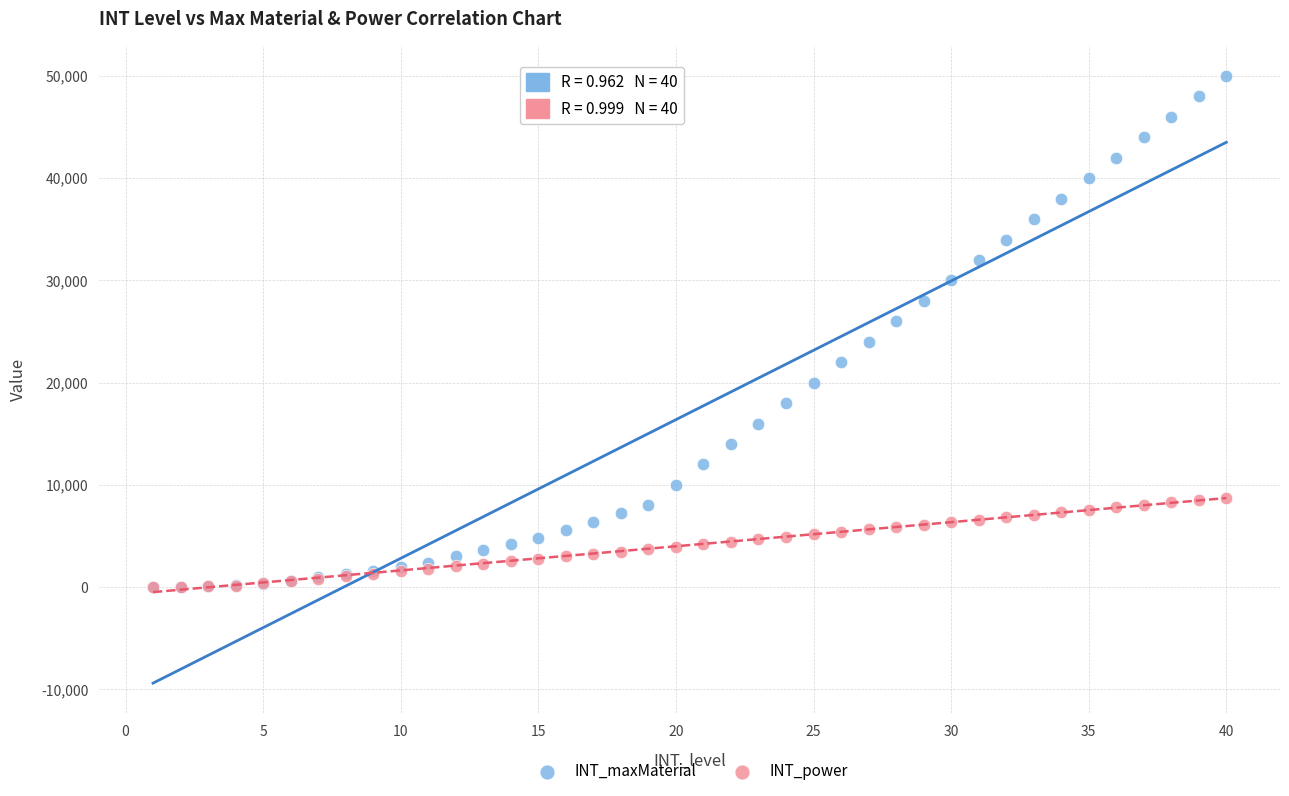

Which series has the widest spread of Y values?

INT_maxMaterial